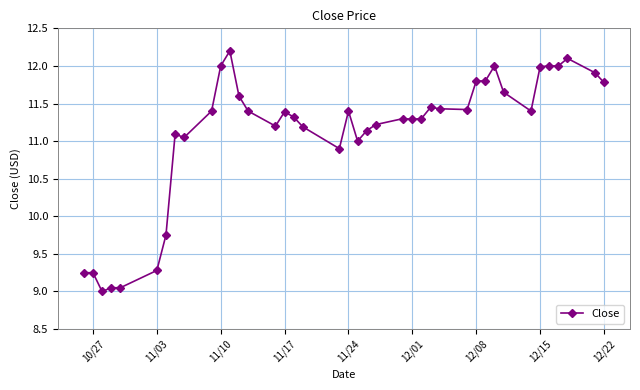

True or false: the data has more than 2 interior local peaks.

True